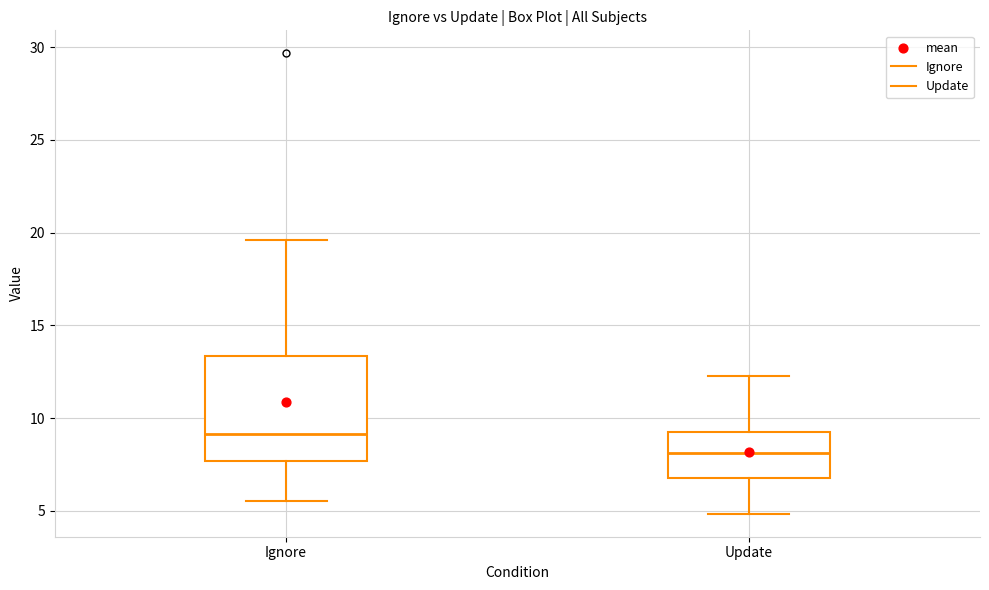

Reading left to right, transcribe this box plot: for each box, give where its median line is, the range the box spans, and where its two whiskers end, as read against the y-axis. The values are not printed on the chart, so give them approximately, as read against the axis.

Ignore: median 9.0, box 7.5 to 13.5, whiskers 5.5 to 19.5
Update: median 8.0, box 7.0 to 9.5, whiskers 5.0 to 12.5